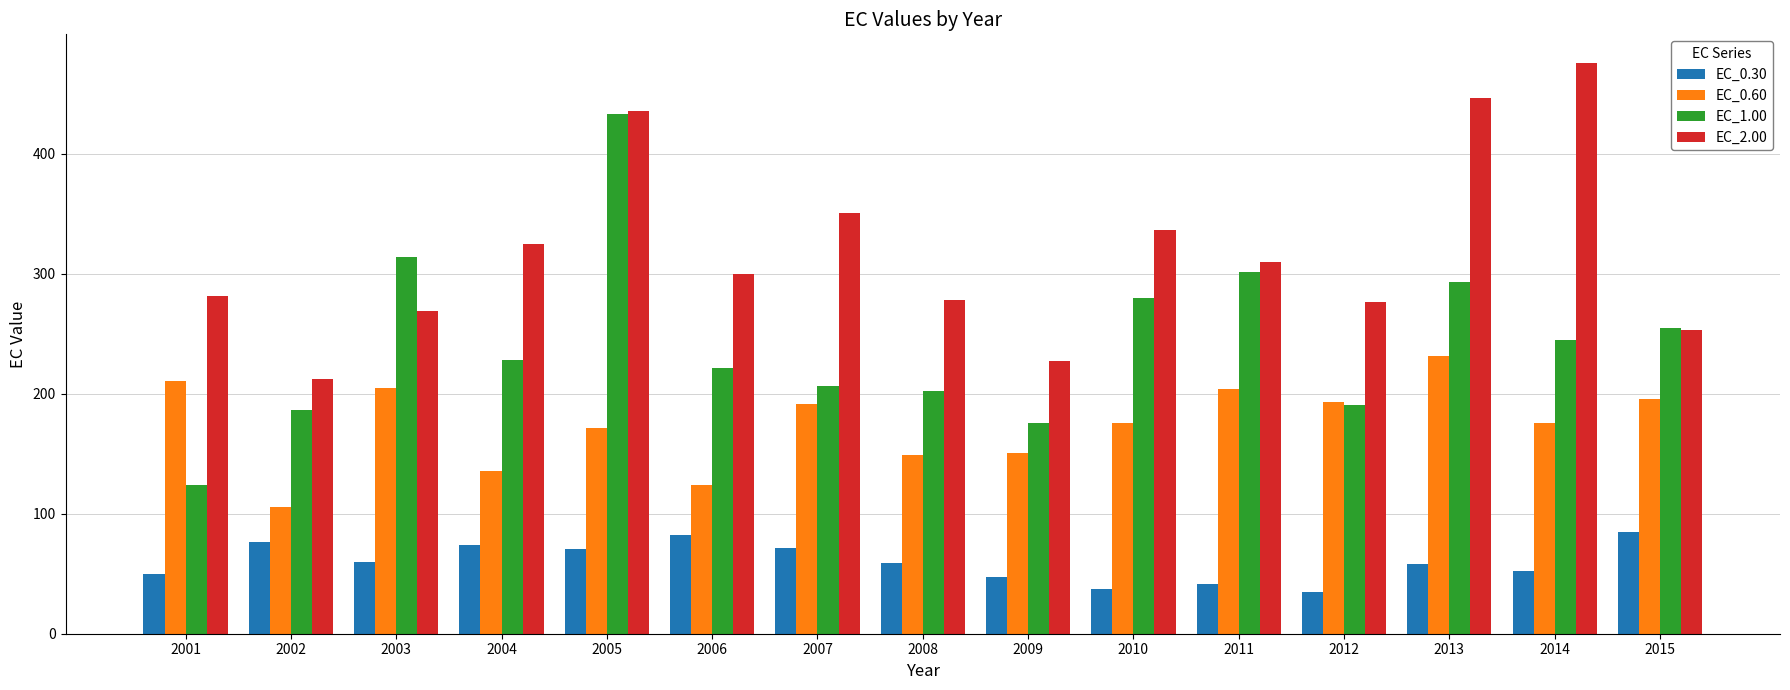

Read the EC_0.30 value at 2013.

58.0